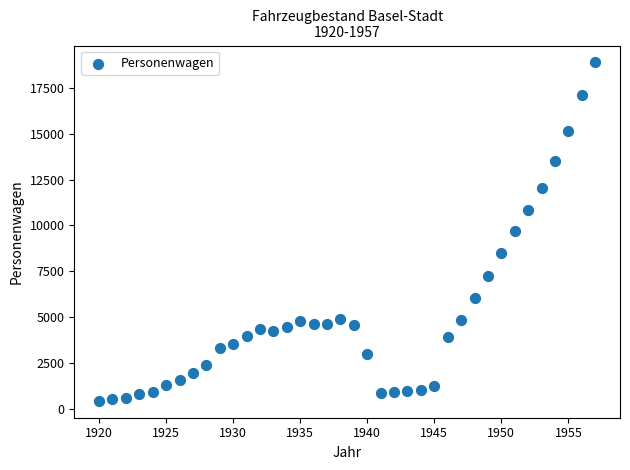

What is the range of X values (max minus min)?

37